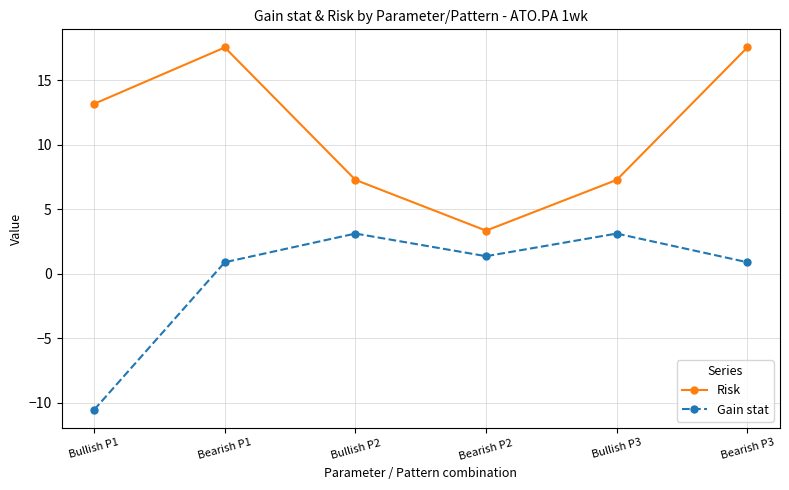

Rank the series at Bullish P1 from lowest to highest value.

Gain stat, Risk